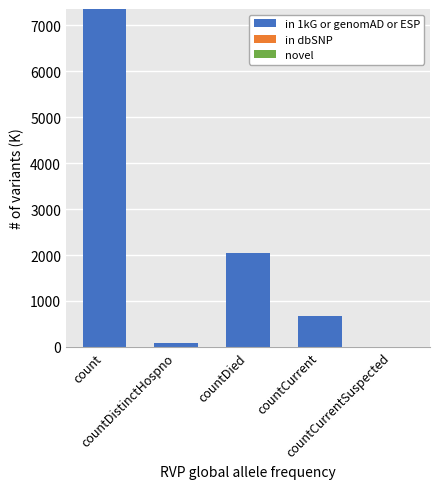

What is the greatest value displayed?

7358